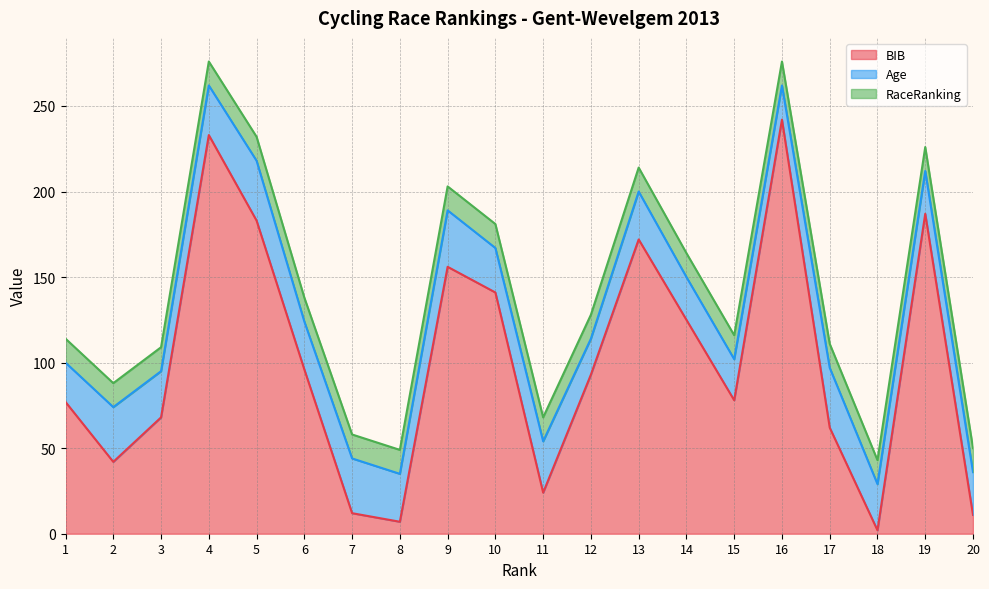

What is the maximum value for BIB?

242